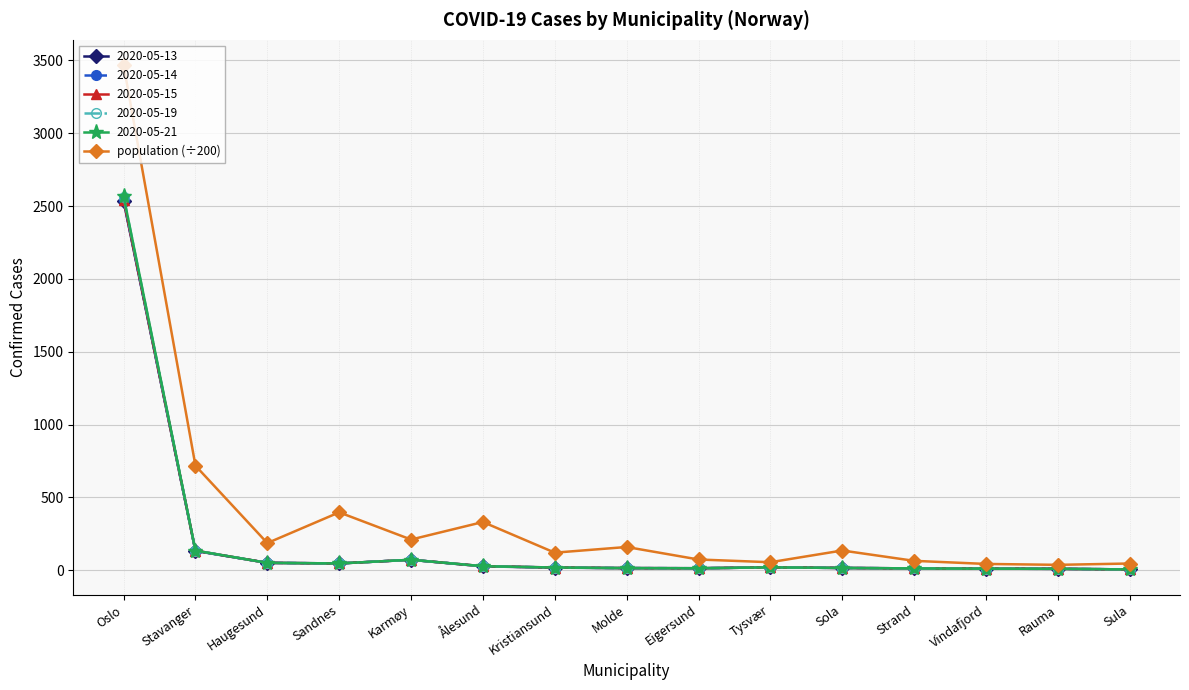

What is the maximum value shown in the chart?

3467.5